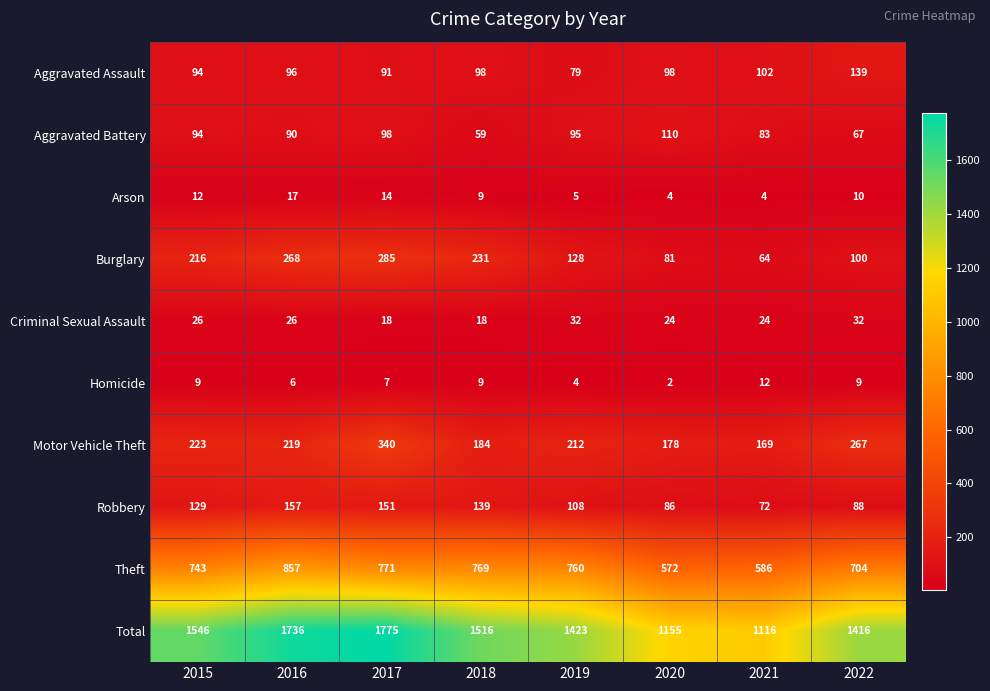

At which category does the chart reach its peak across all series?

2017